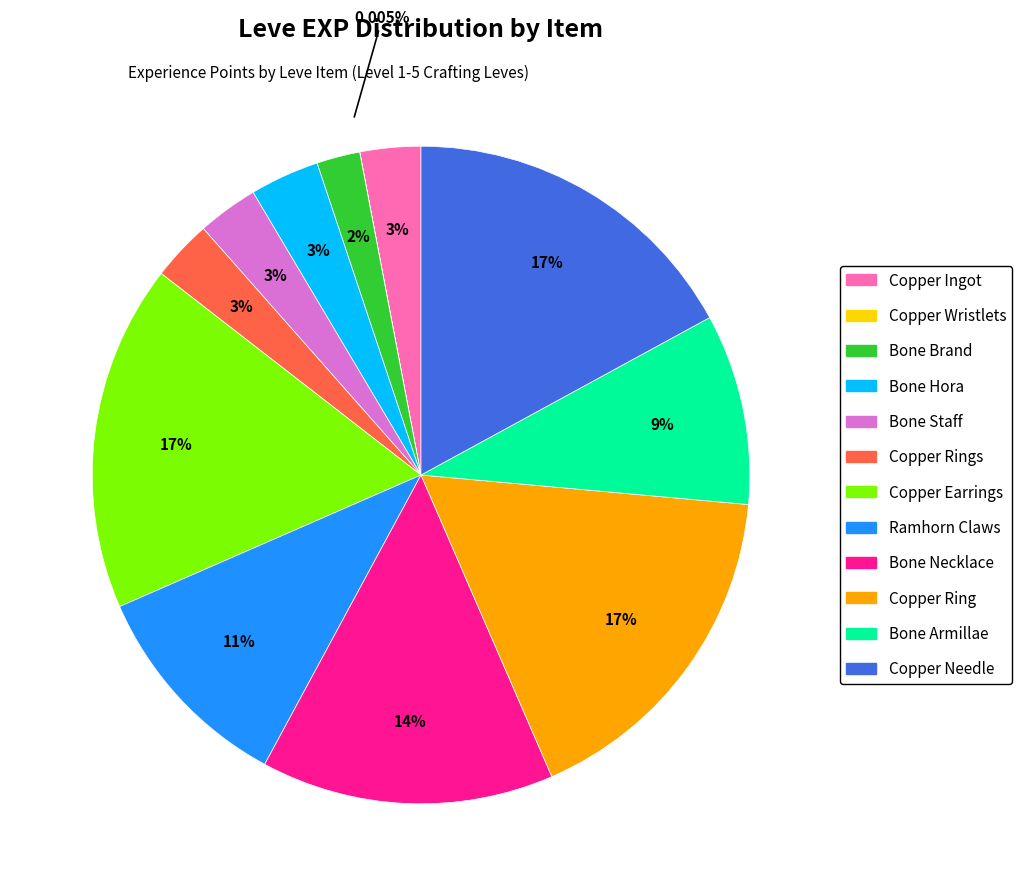

Is there any slice that represents more than half of the pie?

No